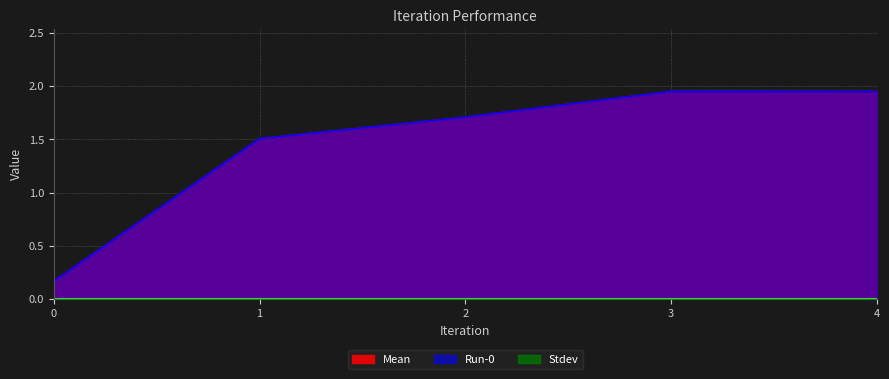

What is the sum of the Mean values at 2 and 3?

3.7